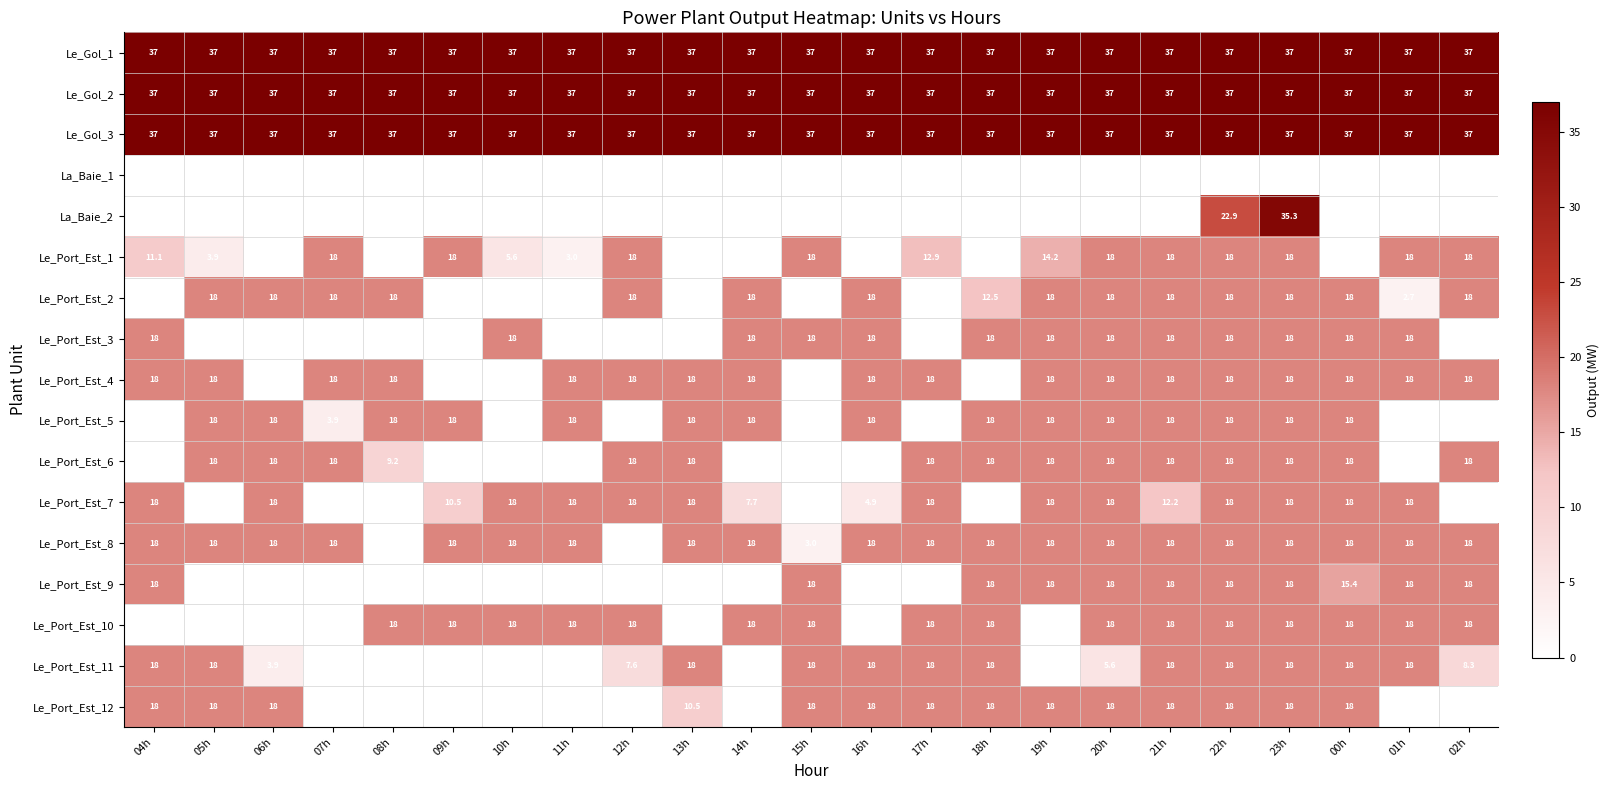

What is the approximate value of Le_Gol_1 at 23h?

37.0